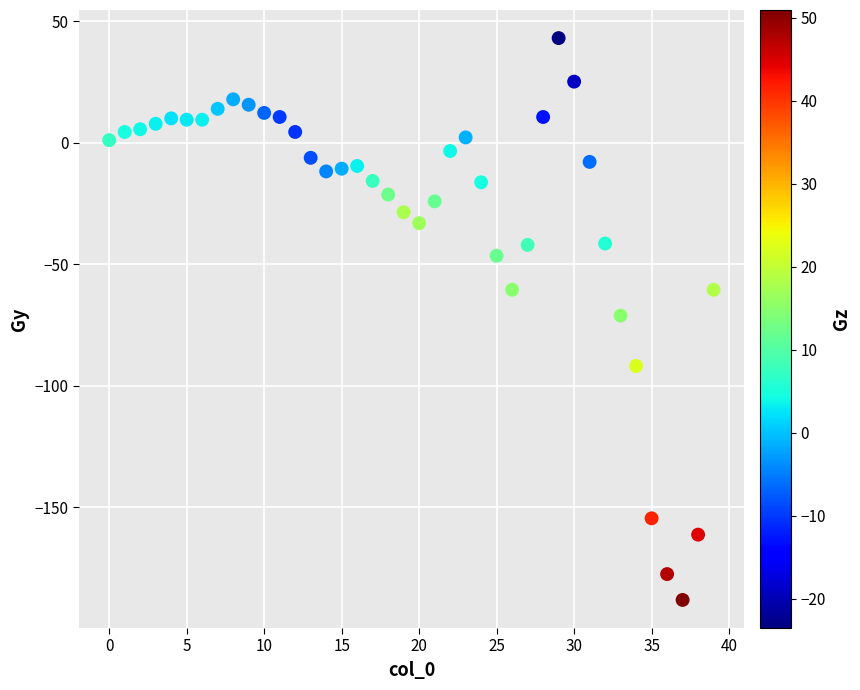

What is the range of Y values (max minus min)?

231.3